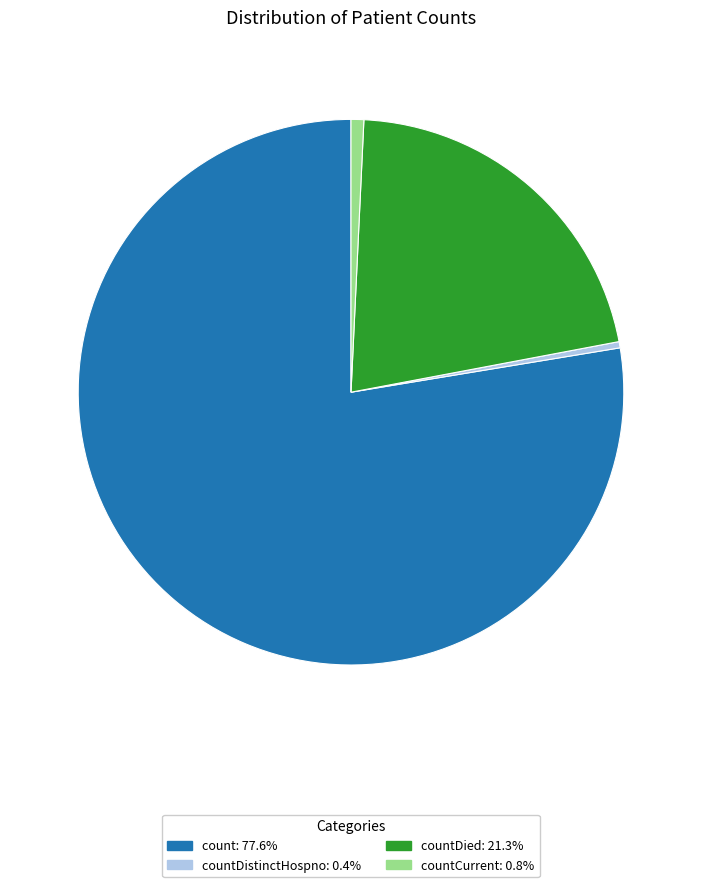

Is there any slice that represents more than half of the pie?

Yes